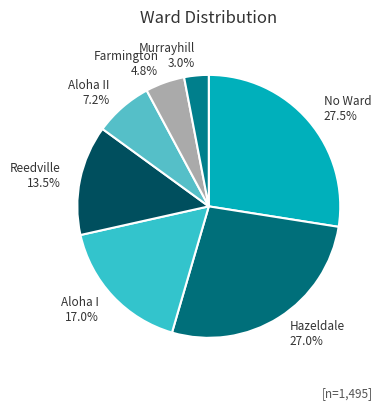

Does any single category account for the majority?

No